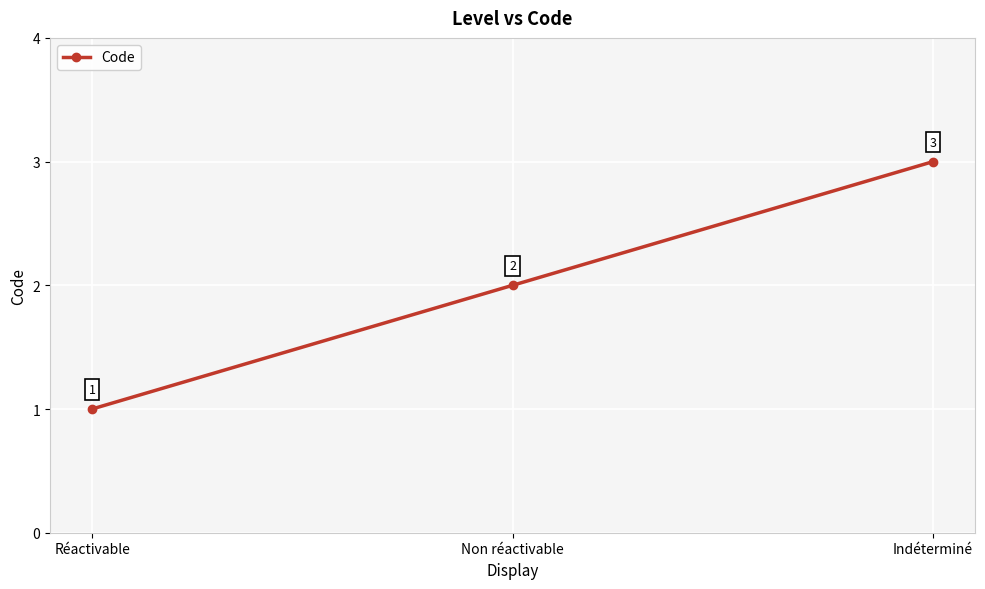

Count the number of data series in this chart.

1